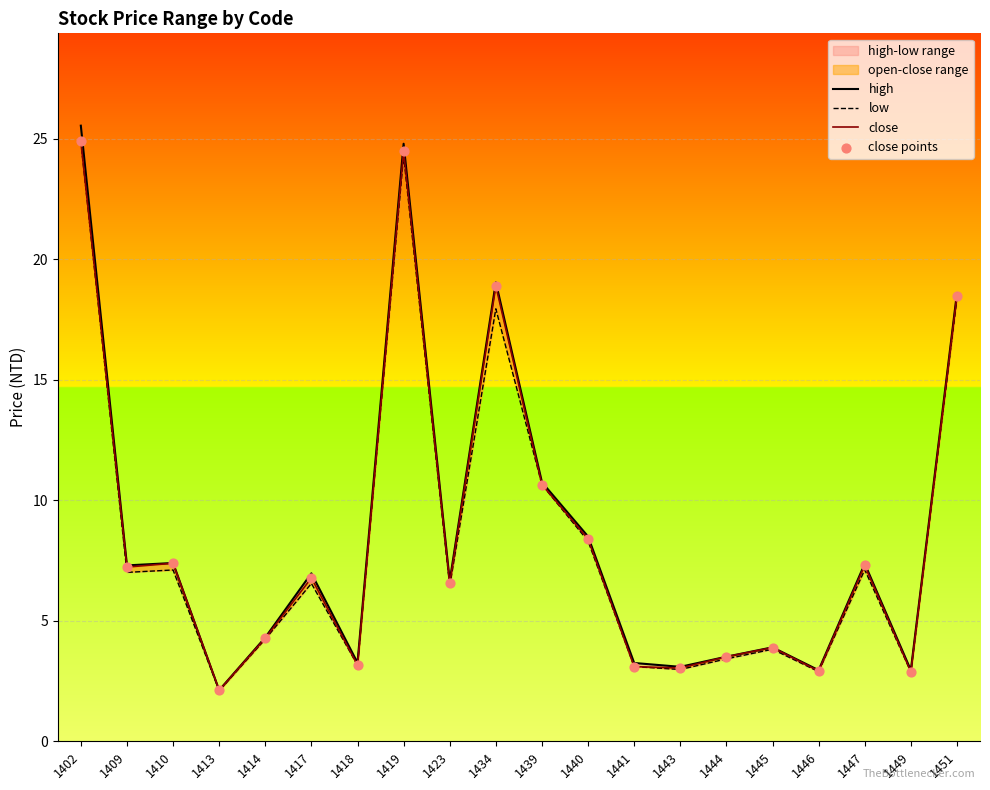

At how many categories does at least one series exceed 5?

11